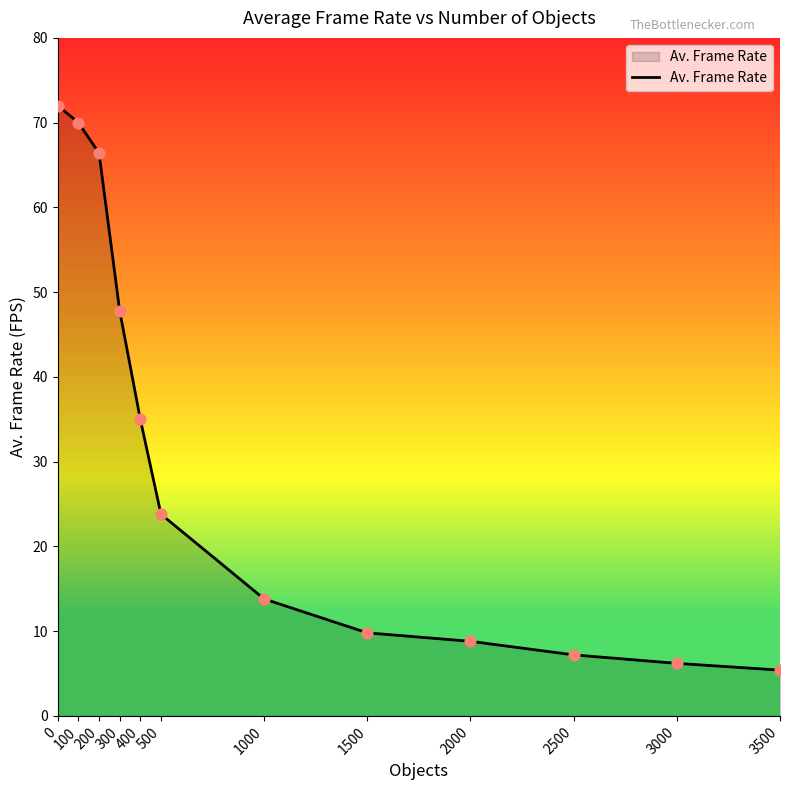

What is the ratio of the value at 1500 to the value at 0?

0.1